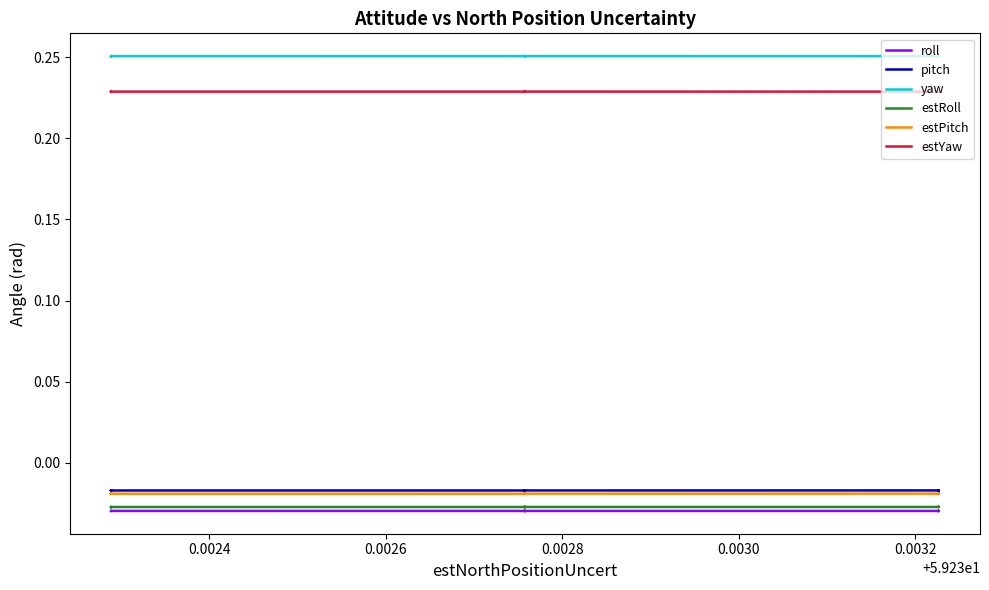

True or false: yaw has more than 0 interior local peaks.

True